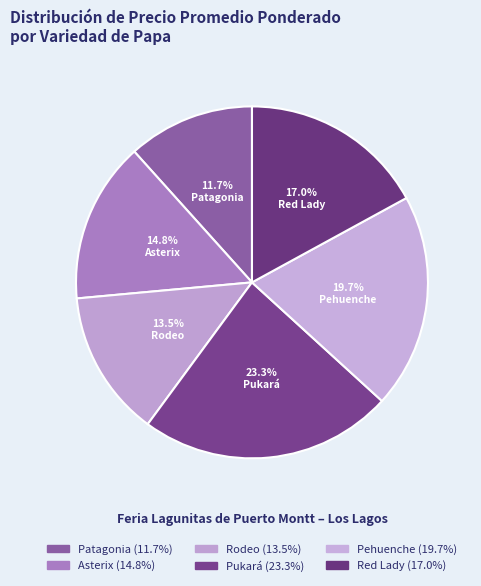

Combined, do Asterix and Pehuenche account for over 50%?

No